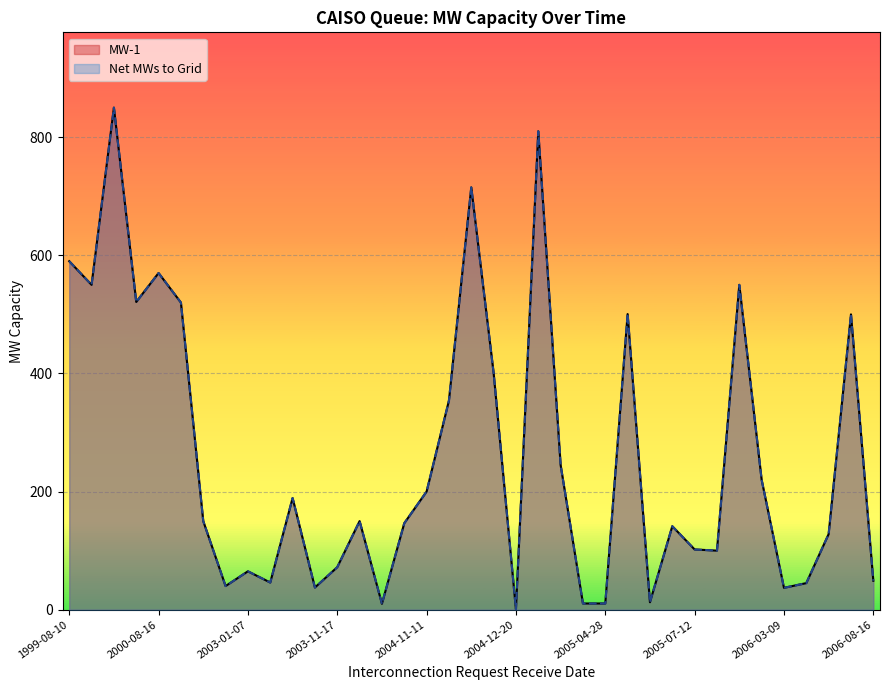

The value of MW-1 at 2004-12-01 is 354.0. True or false?

True